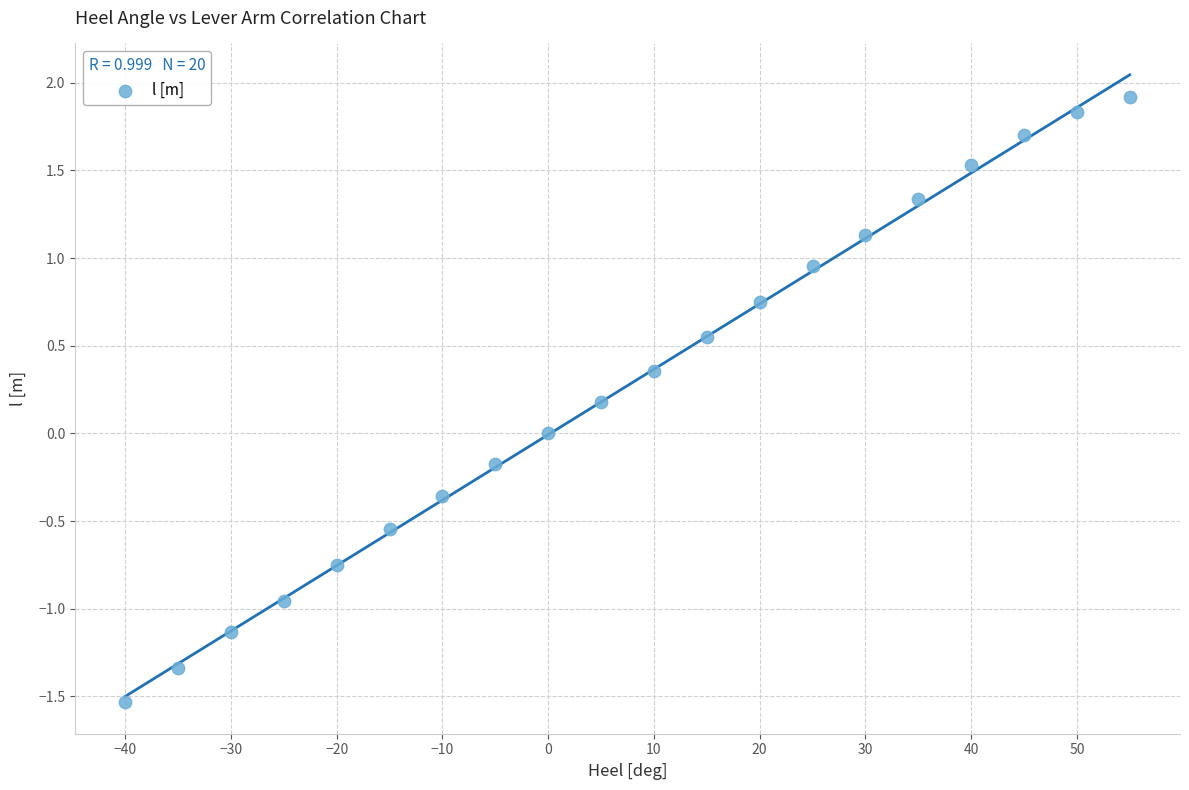

What is the range of Y values (max minus min)?

3.5